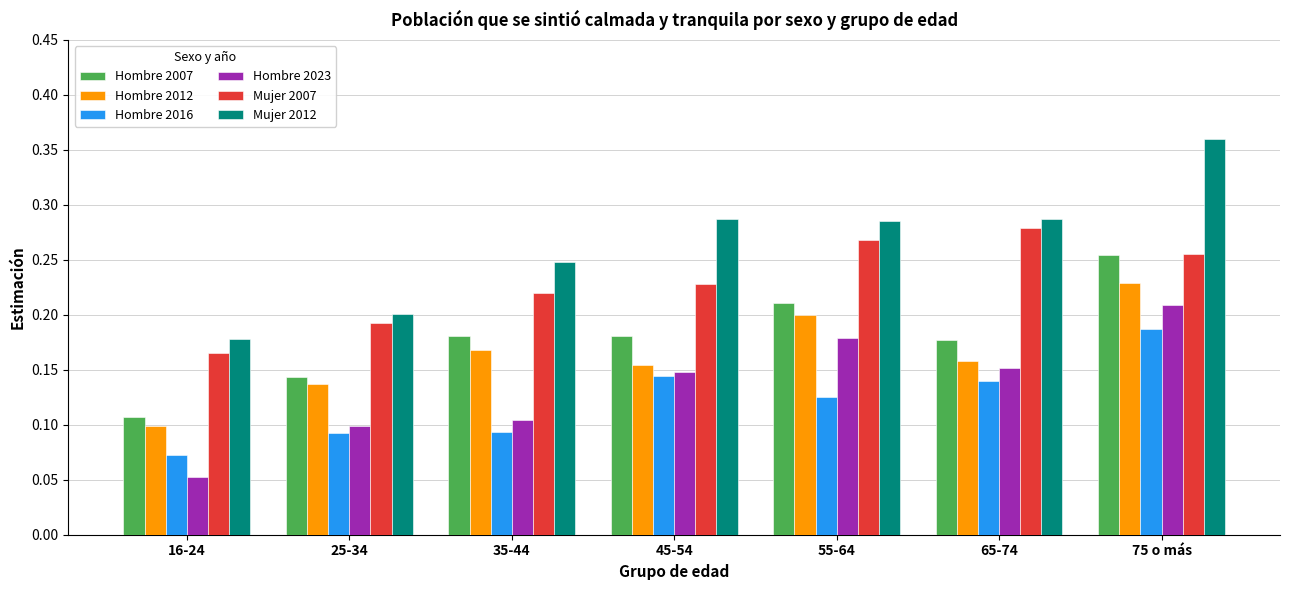

What is the sum of the Mujer 2012 values at 16-24 and 65-74?

0.5